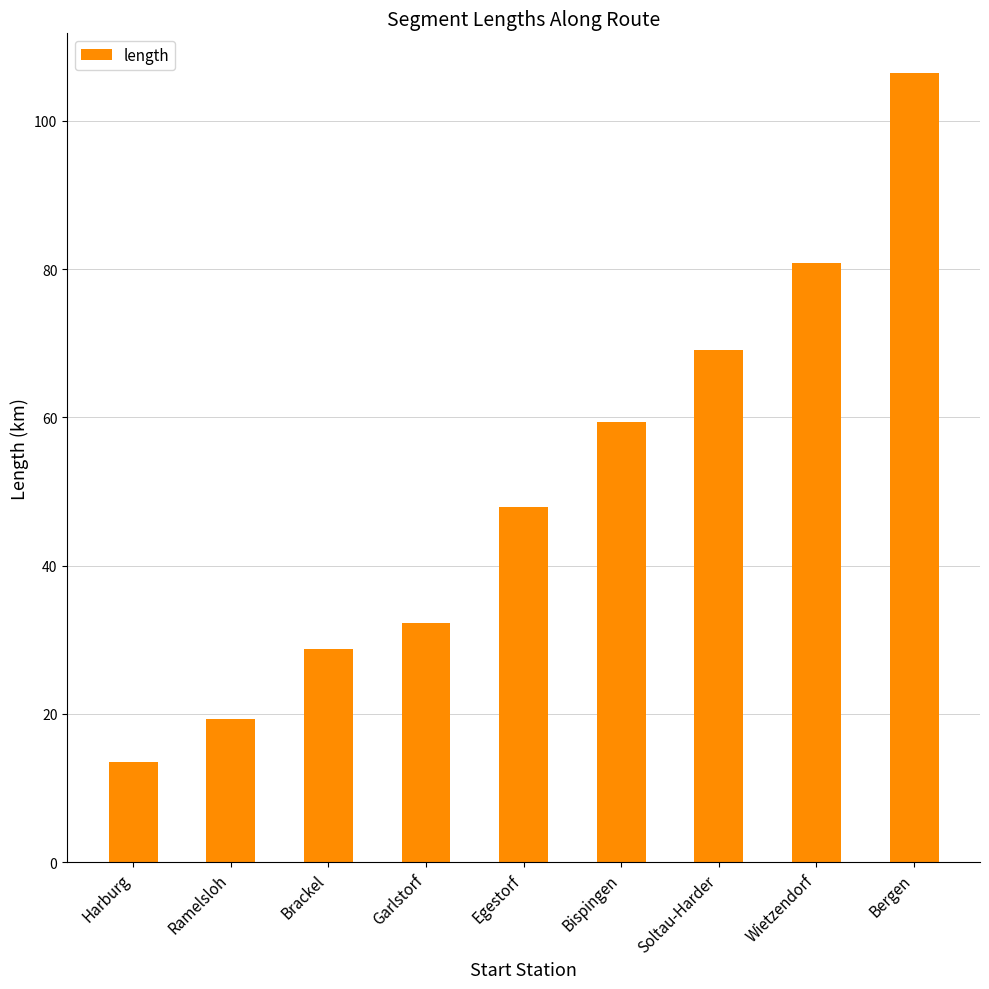

True or false: the data shows 20.1 at Harburg.

False